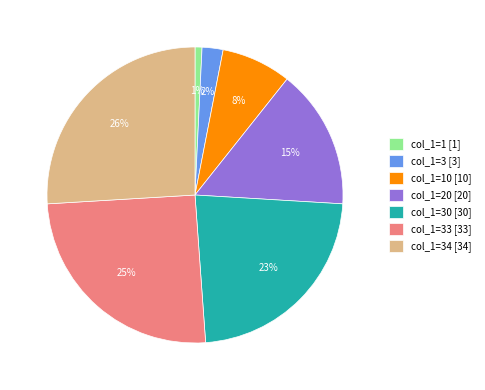

Is the sum of col_1=10 [10] and col_1=34 [34] greater than half?

No